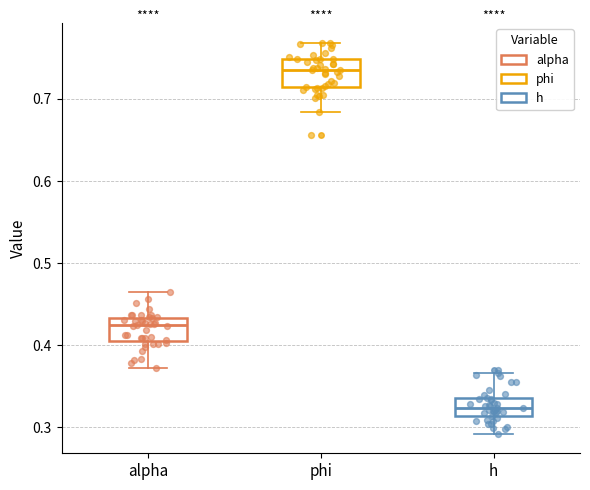

Which box has the highest median line?

phi